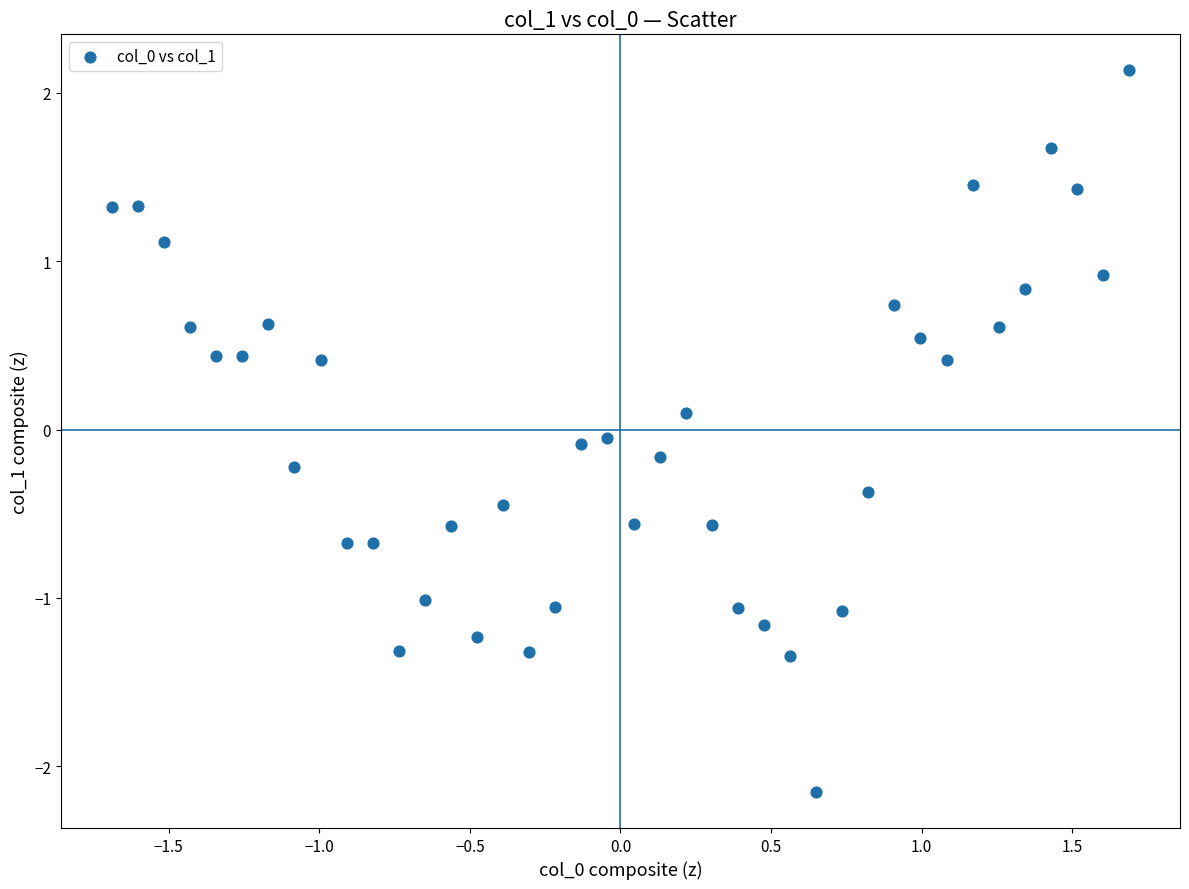

What is the range of Y values (max minus min)?

4.3